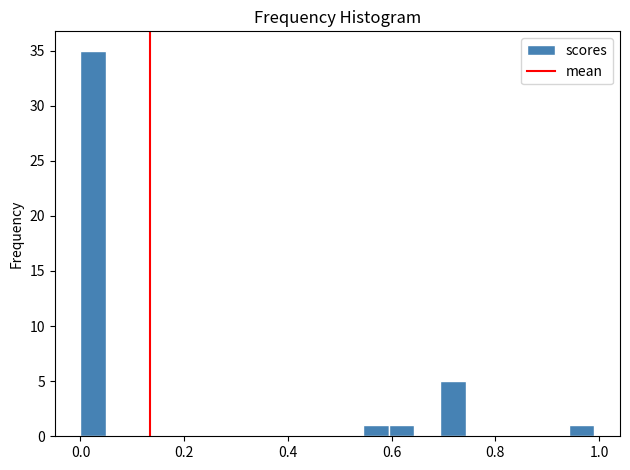

Around what value on the x-axis is the tallest bar? Give the approximate position of its centre, as read against the axis.

0.02